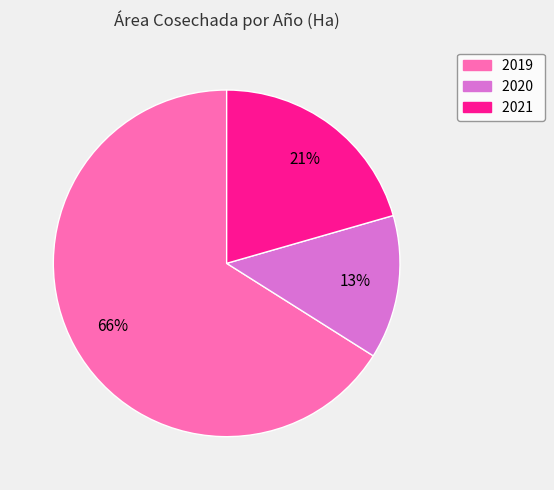

Which has a higher value, 2019 or 2021?

2019